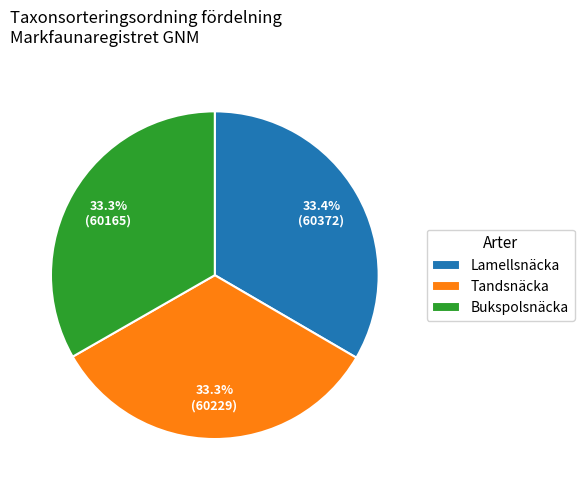

How many slices are in this pie chart?

3